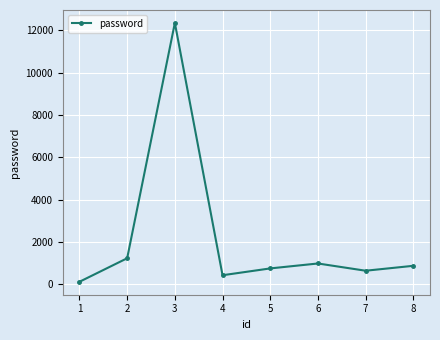

Reading left to right, list all the values displayed in this chart.

123	1234	12345	432	754	987	645	877